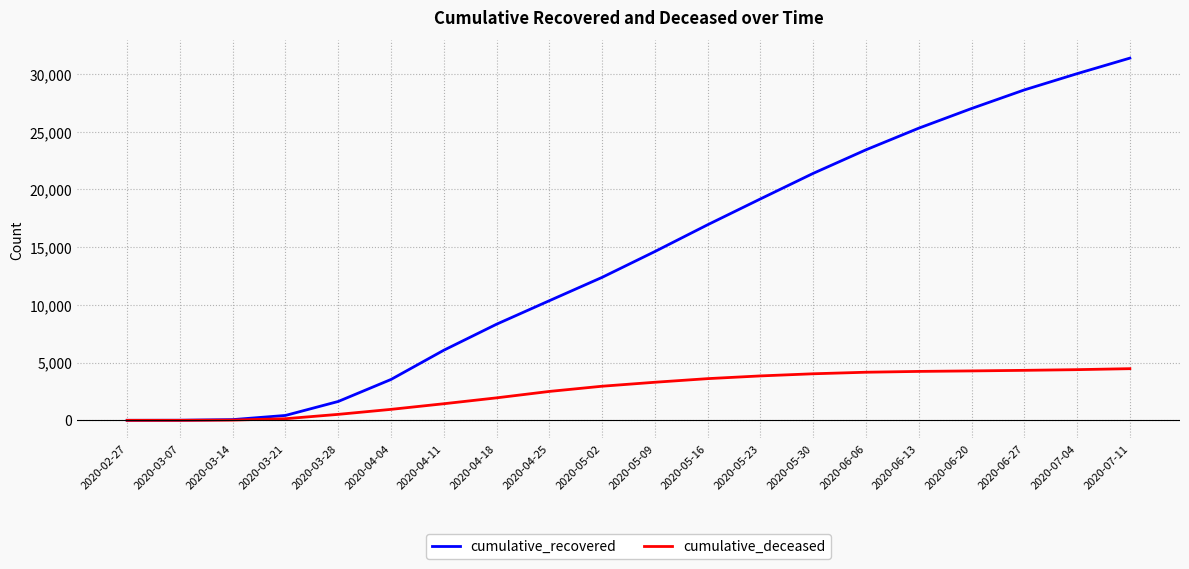

What is the difference between the cumulative_deceased values at 2020-04-18 and 2020-05-23?

1900